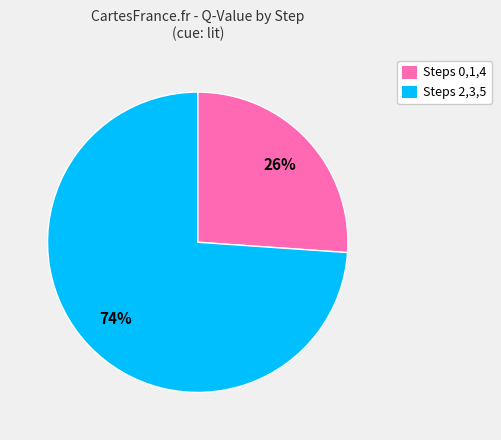

Do Steps 2,3,5 and Steps 0,1,4 together represent more than half of the pie?

Yes